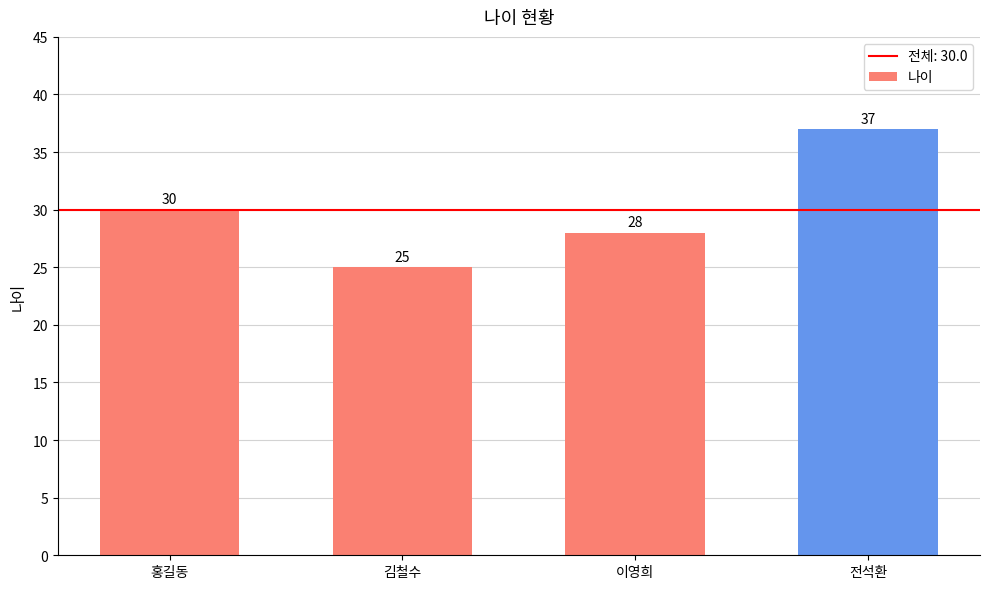

What is the maximum value shown in the chart?

37